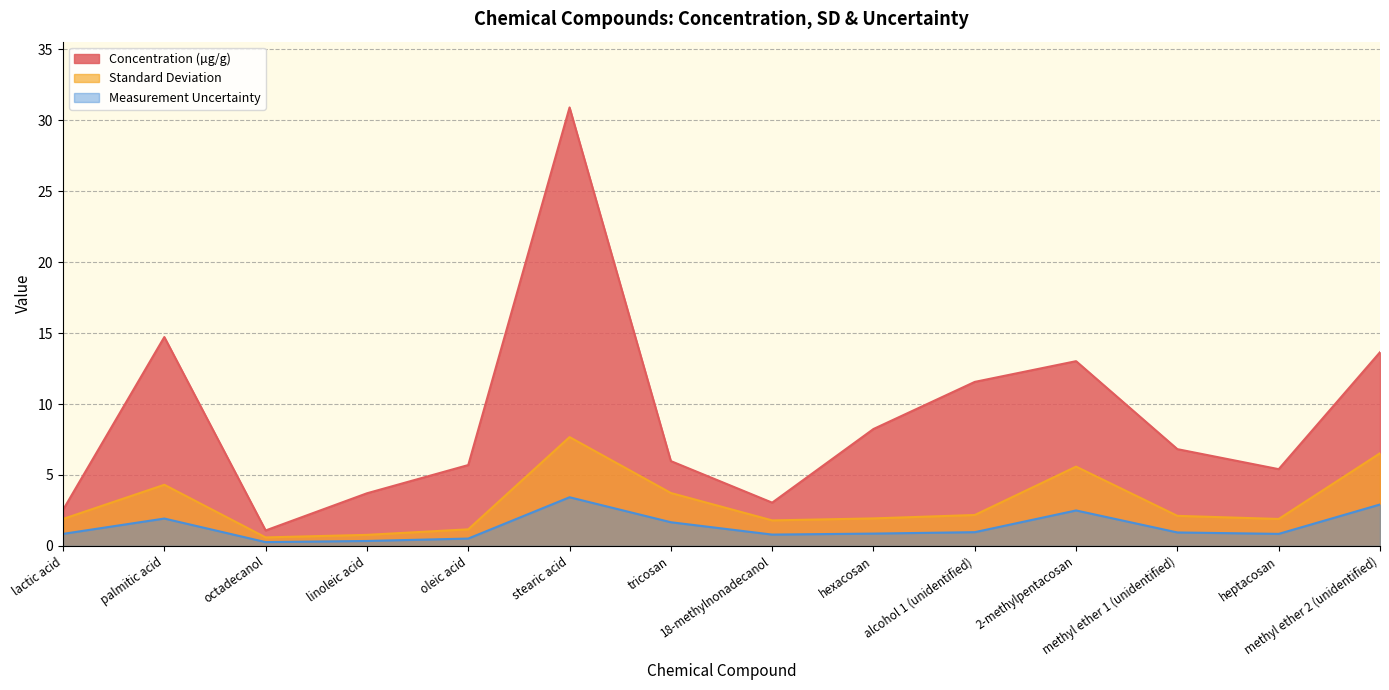

What is the label of the 14th point from the right?

lactic acid